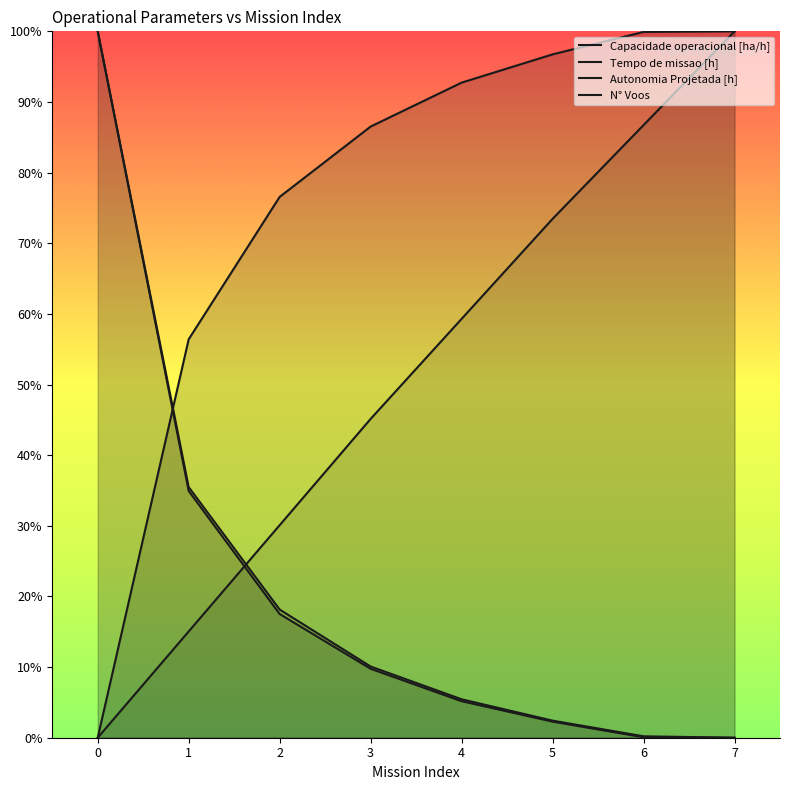

What is the greatest value displayed?

1.0